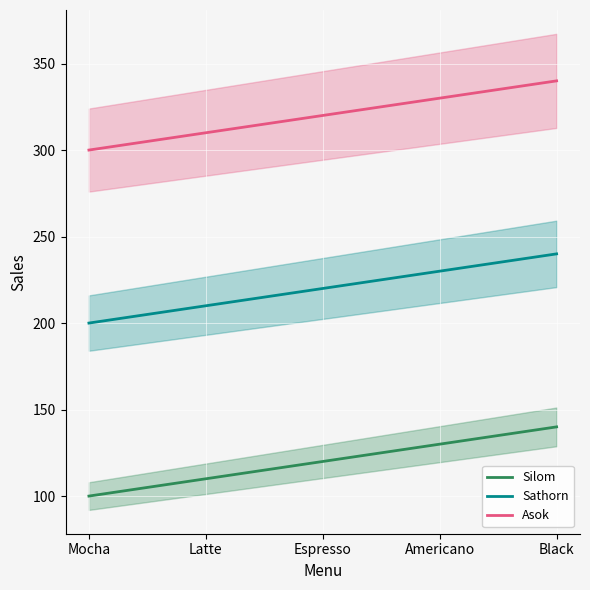

At which label does Sathorn first exceed 220?

Americano